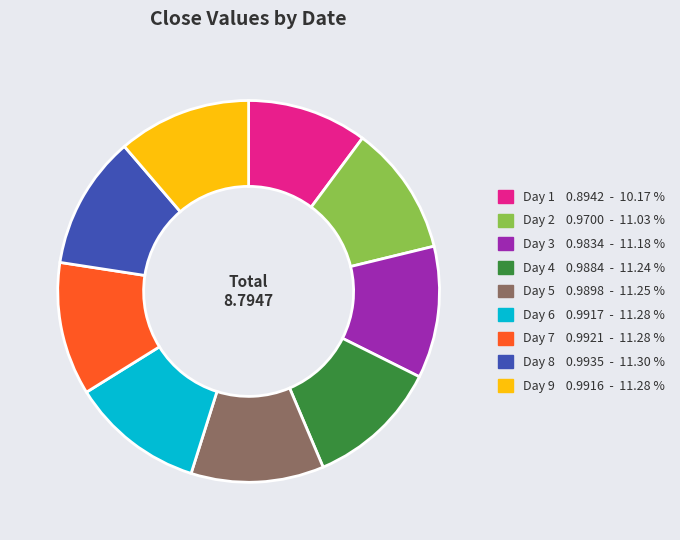

Which category has the smallest portion of the pie?

Day 1 0.8942 - 10.17 %